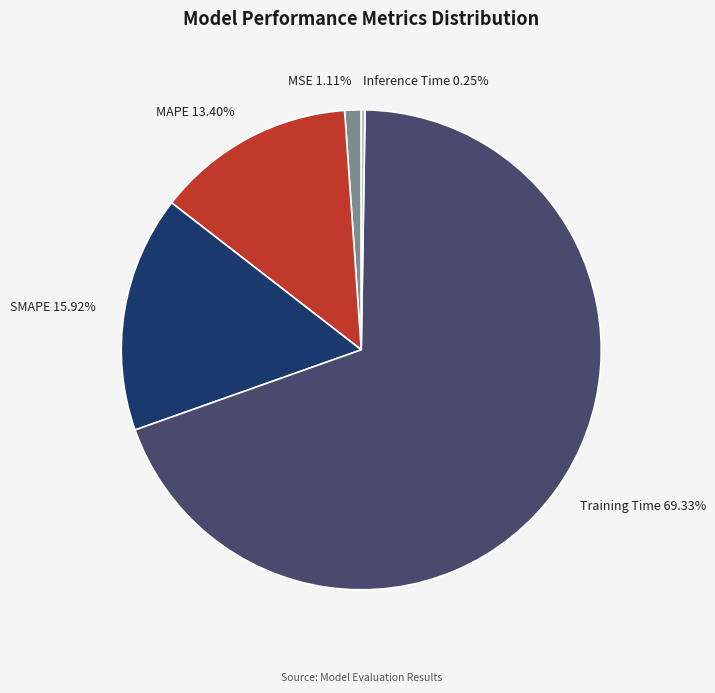

Is there any slice that represents more than half of the pie?

Yes